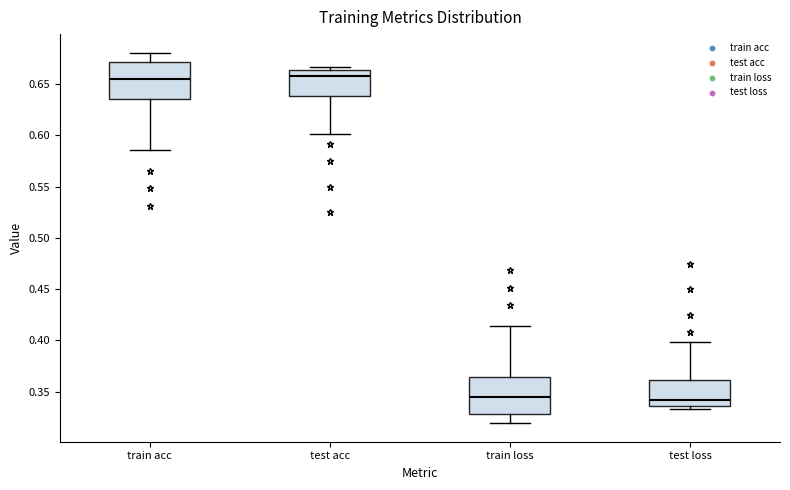

Reading left to right, transcribe this box plot: for each box, give where its median line is, the range the box spans, and where its two whiskers end, as read against the y-axis. The values are not printed on the chart, so give them approximately, as read against the axis.

train acc: median 0.655, box 0.635 to 0.670, whiskers 0.585 to 0.680
test acc: median 0.660, box 0.640 to 0.665, whiskers 0.600 to 0.665 (just above the box's upper edge)
train loss: median 0.345, box 0.330 to 0.365, whiskers 0.320 to 0.415
test loss: median 0.340, box 0.335 to 0.360, whiskers 0.335 (just below the box's lower edge) to 0.400